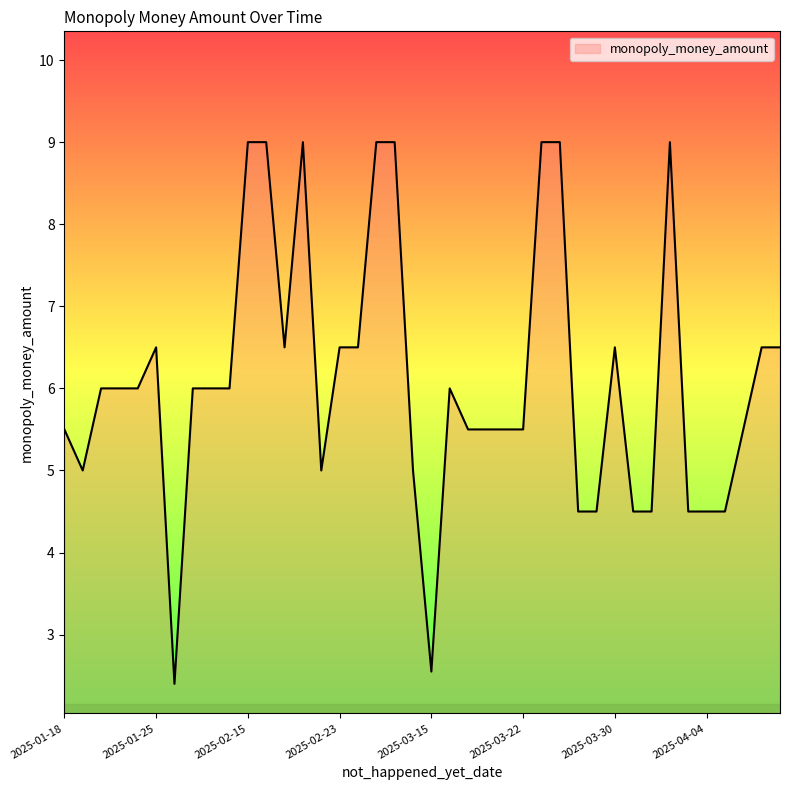

What is the smallest value displayed?

2.4